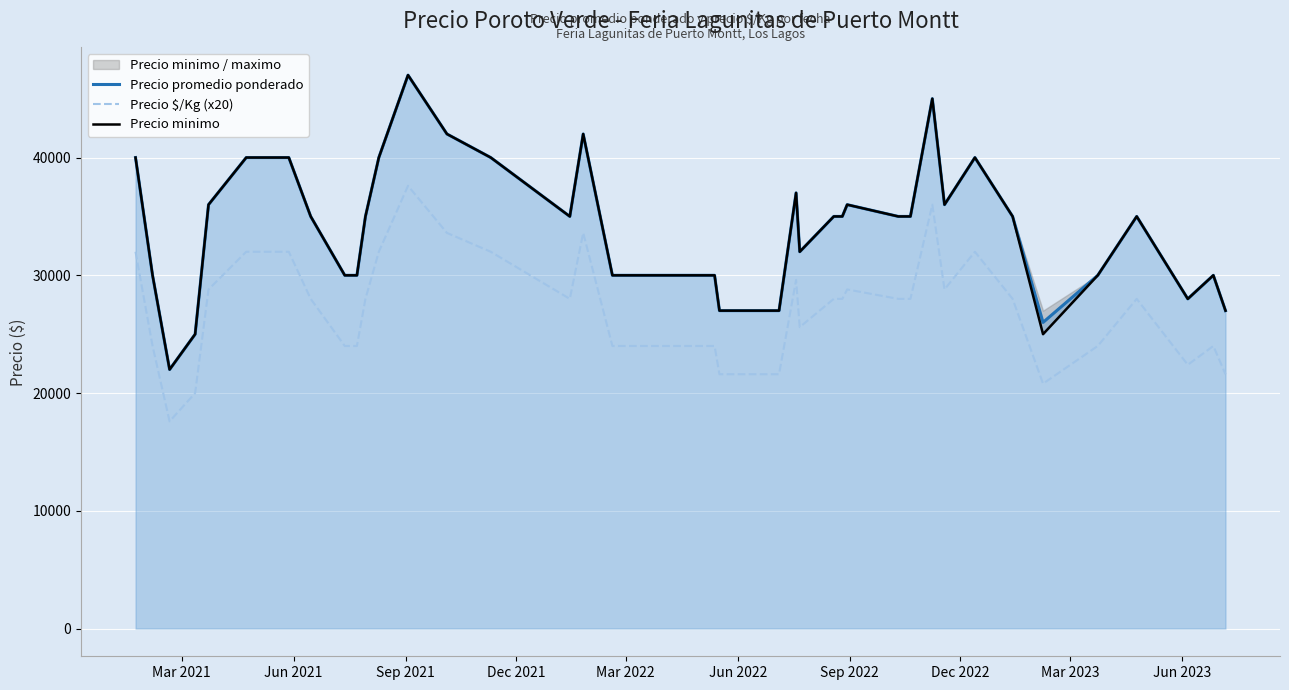

What is the sum of all Precio $/Kg (x20) values?

1088000